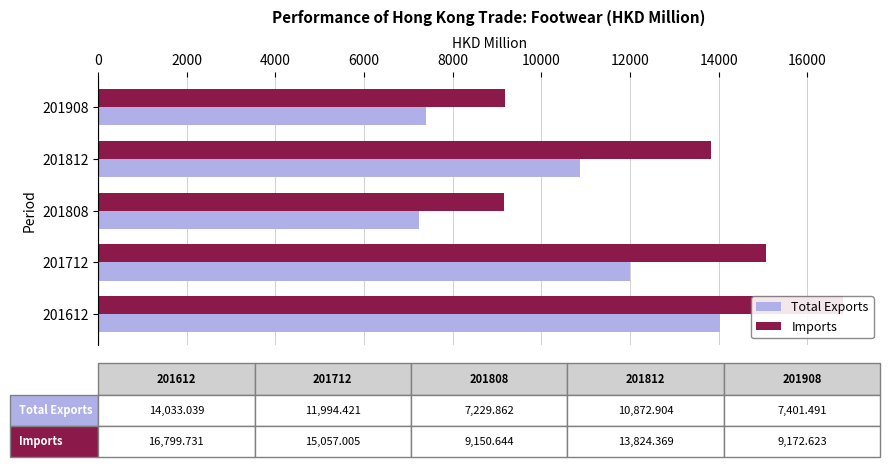

How many groups of bars are there?

5